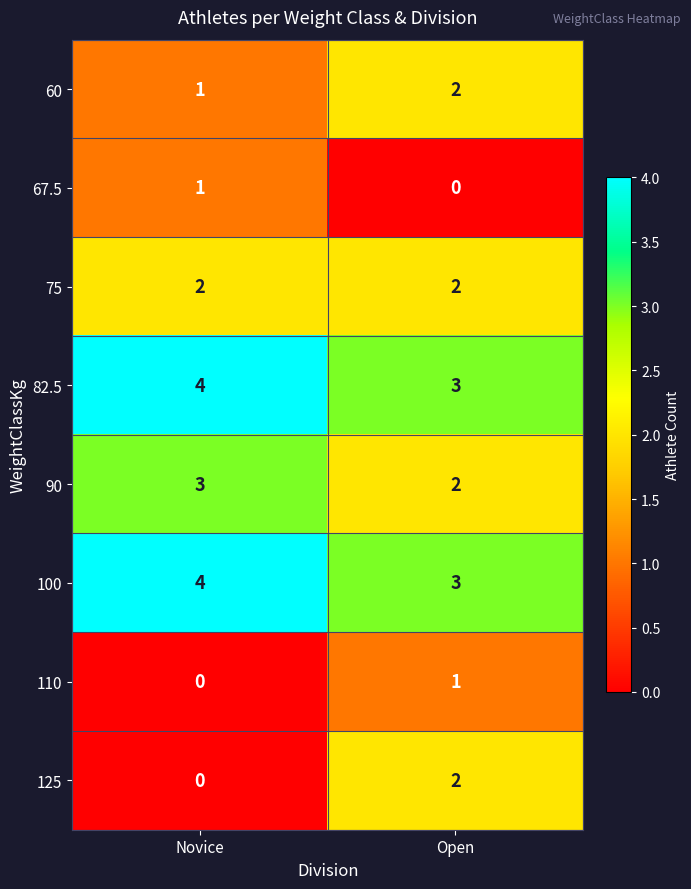

What is the total value across all series at Novice?

15